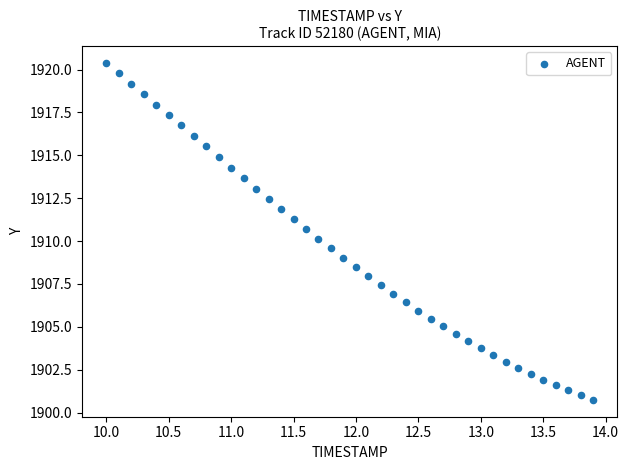

What is the range of X values (max minus min)?

3.9